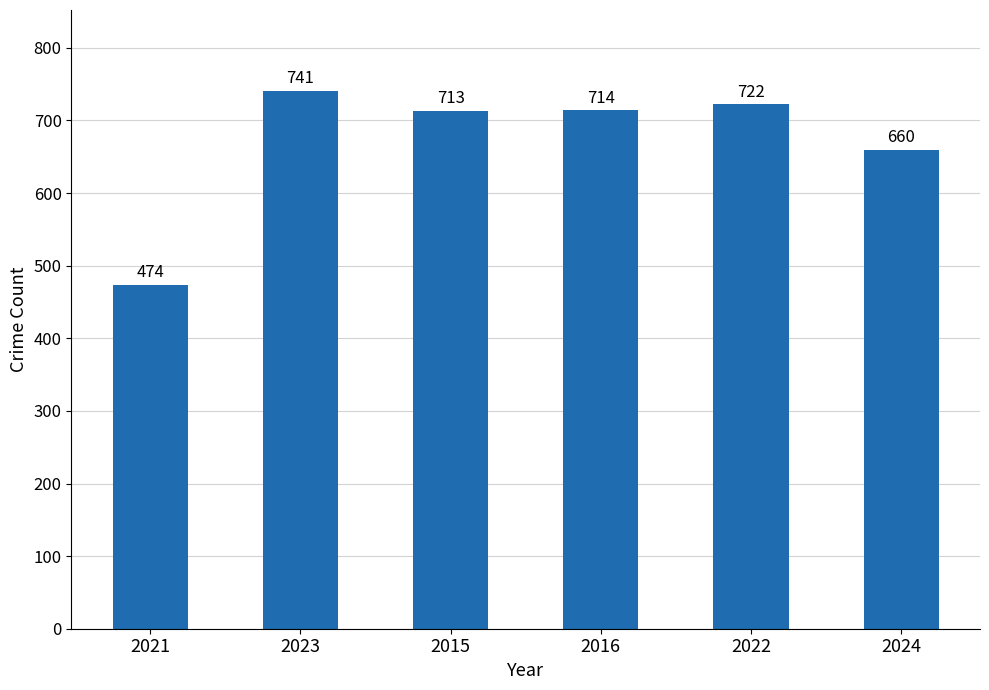

How many data points does each series have?

6